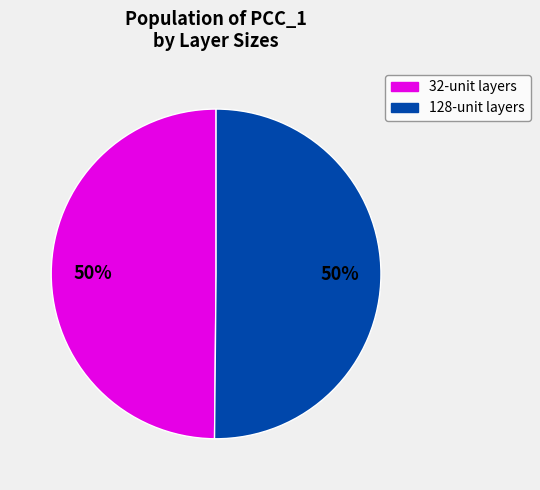

To the nearest percent, what is the average slice percentage?

50%